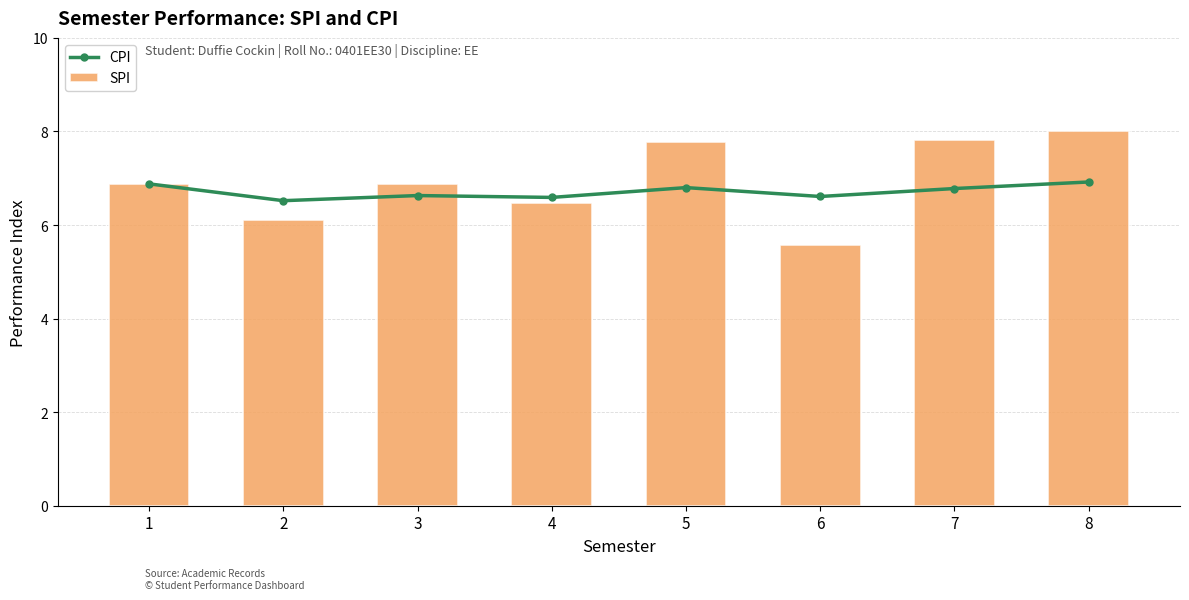

At which label does SPI first exceed 6?

1